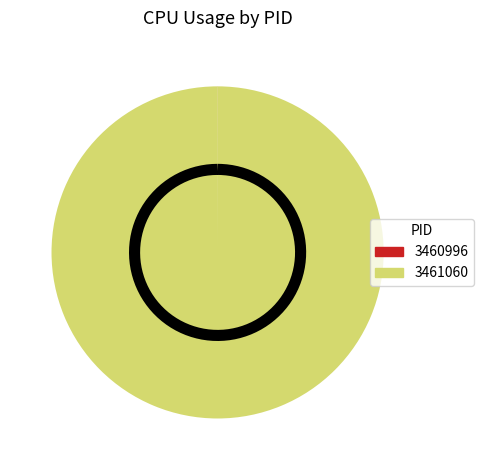

Does any single category account for the majority?

Yes